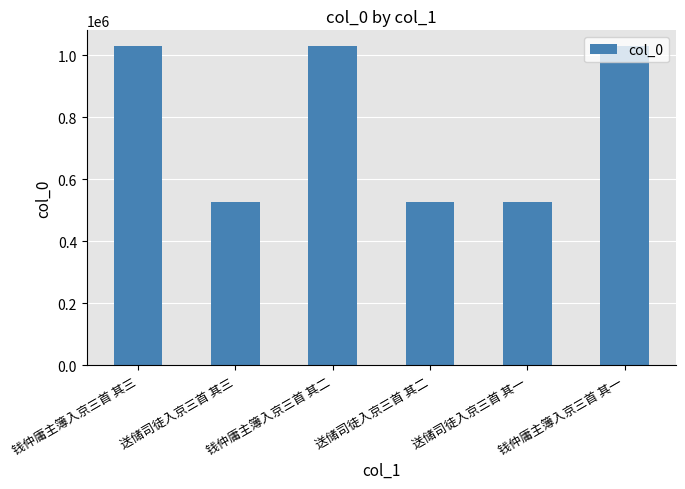

What is the maximum value shown in the chart?

1029327